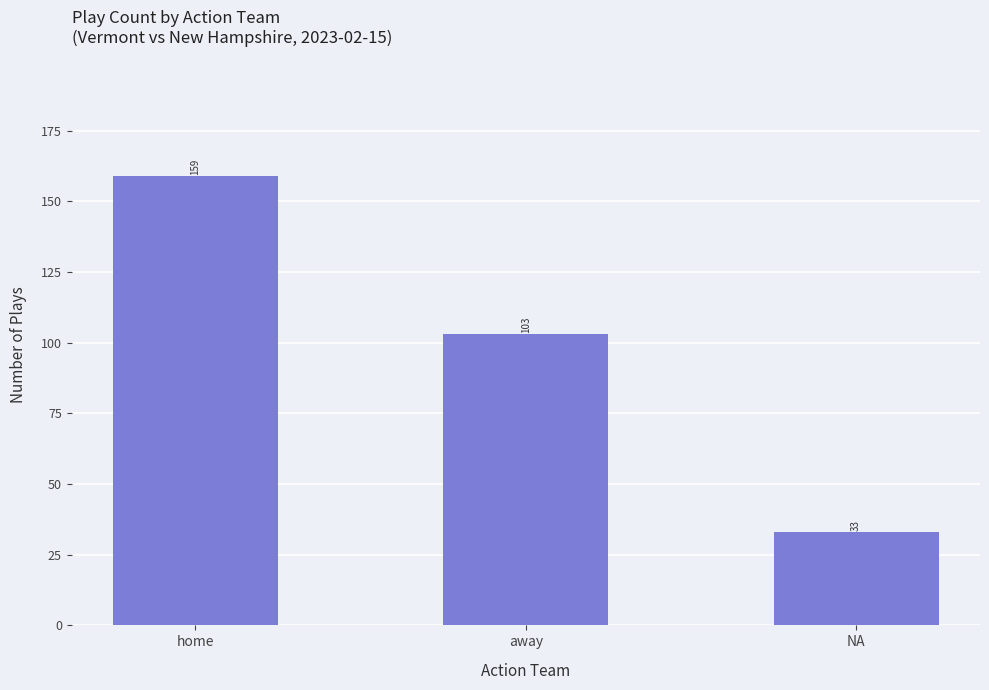

Reading right to left, transcribe all the data shown in this chart.

NA=33	away=103	home=159